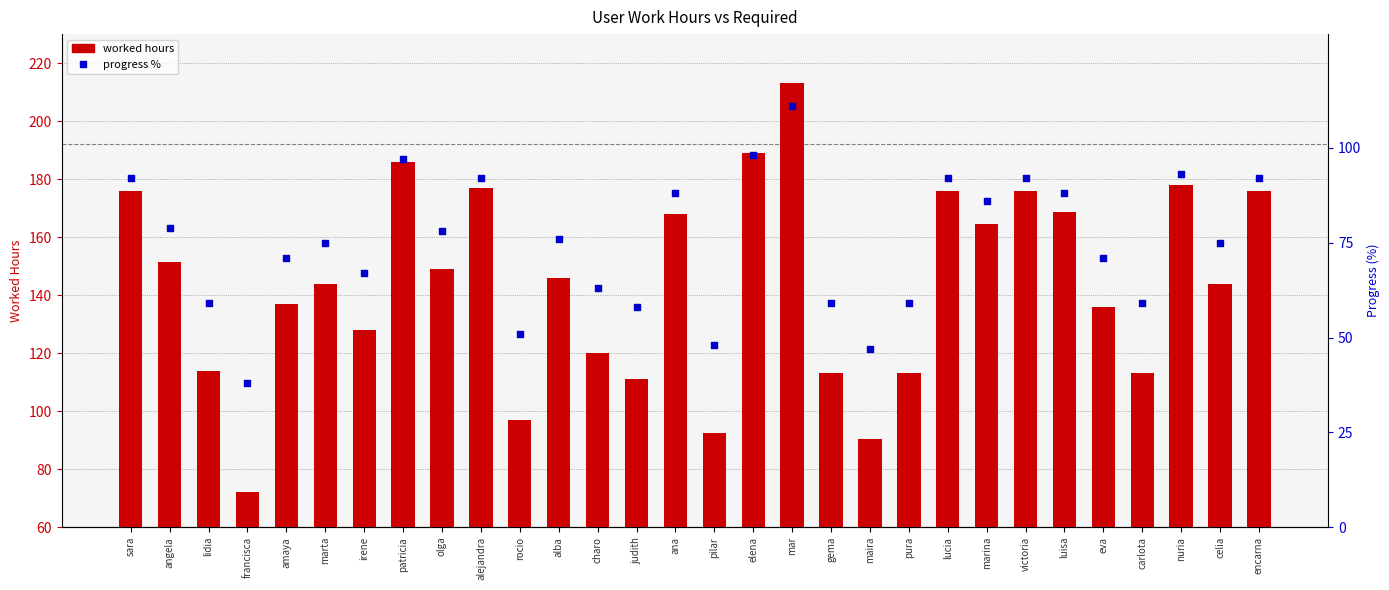

Which series contains the lowest Y value?

progress %